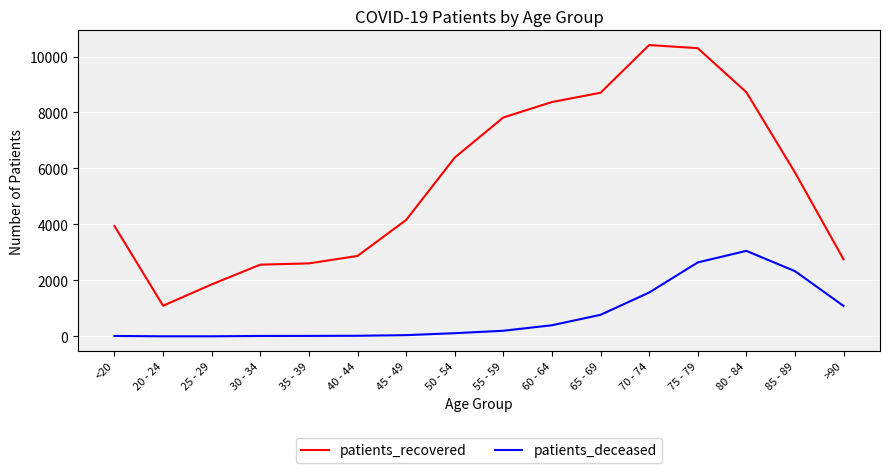

How many values in the patients_deceased series are below 201?

8